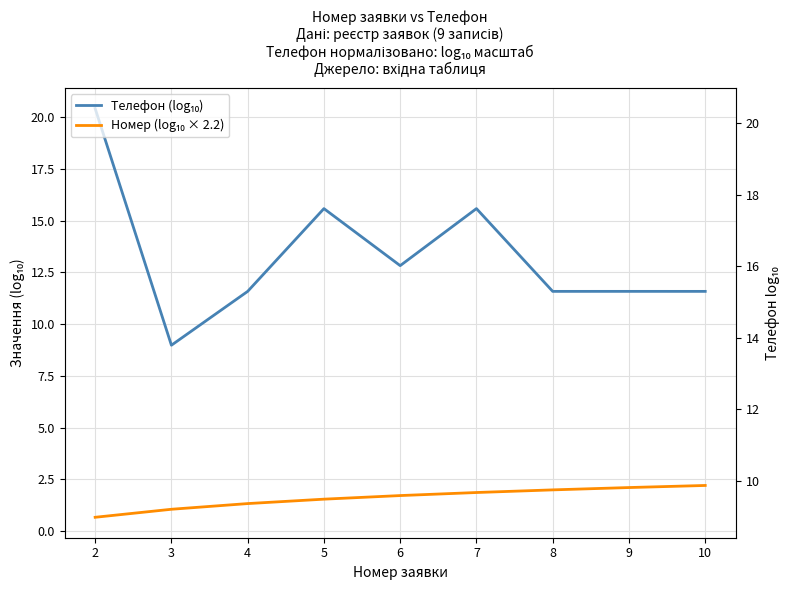

How many values in the Номер (log₁₀ × 2.2) series exceed 1?

8